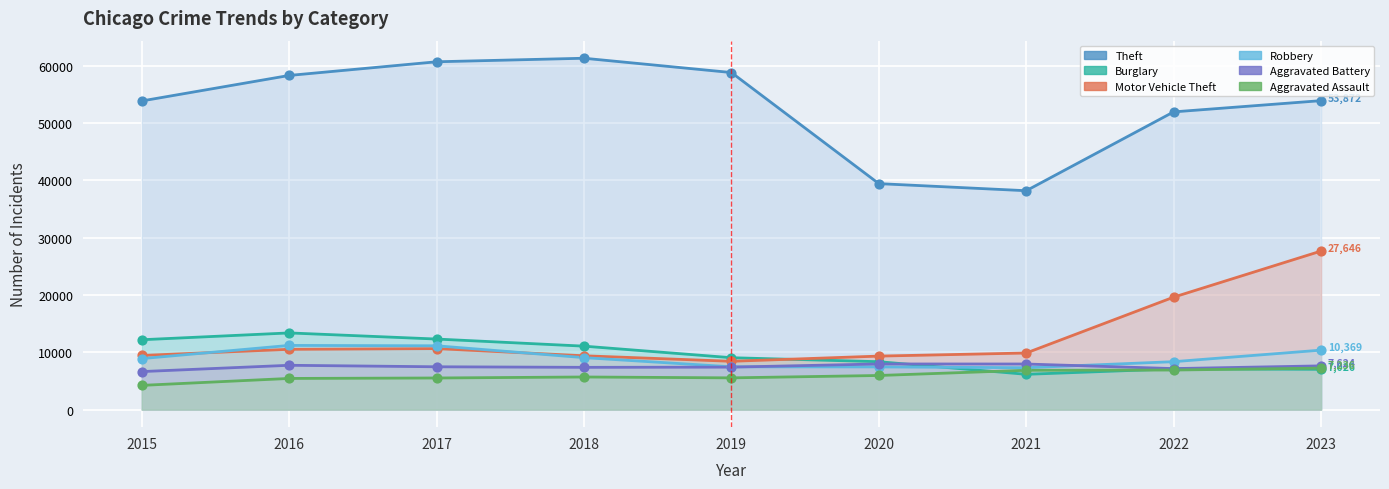

Which series has the largest total across all categories?

Theft